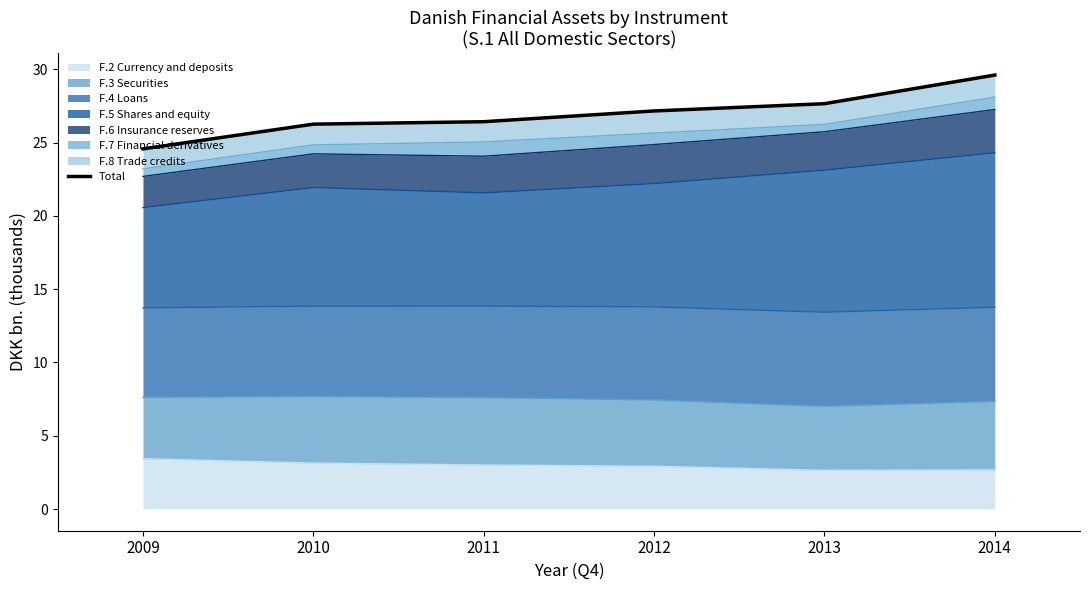

How many lines are shown in the chart?

1